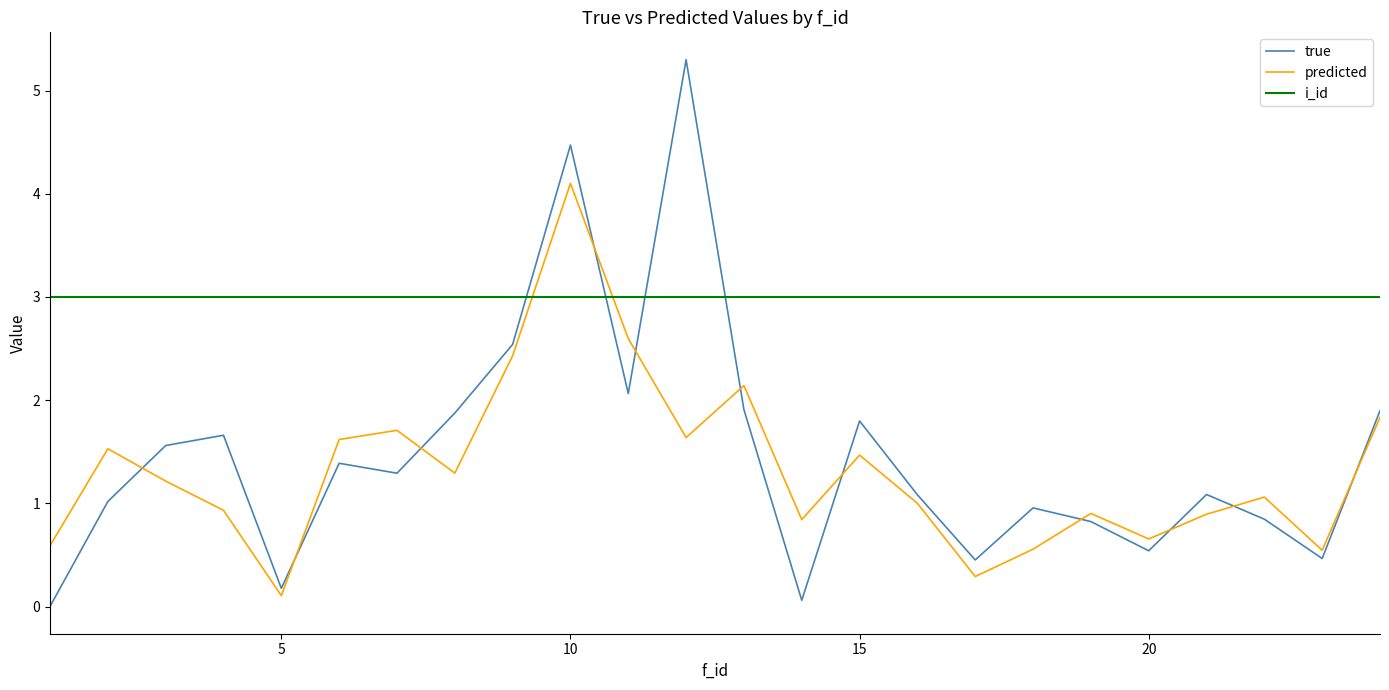

True or false: predicted and i_id cross at least once.

True